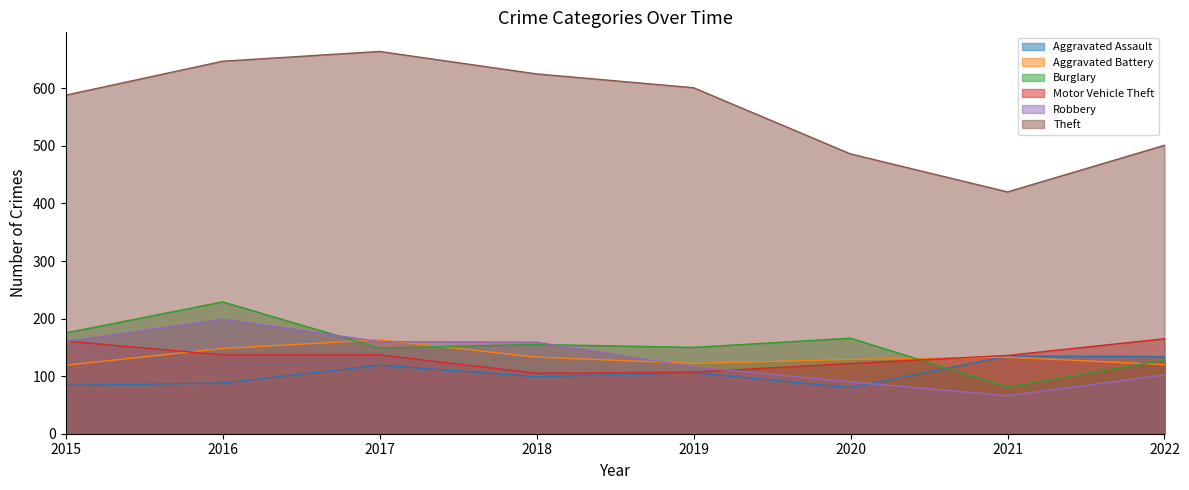

What is the maximum value for Aggravated Assault?

135